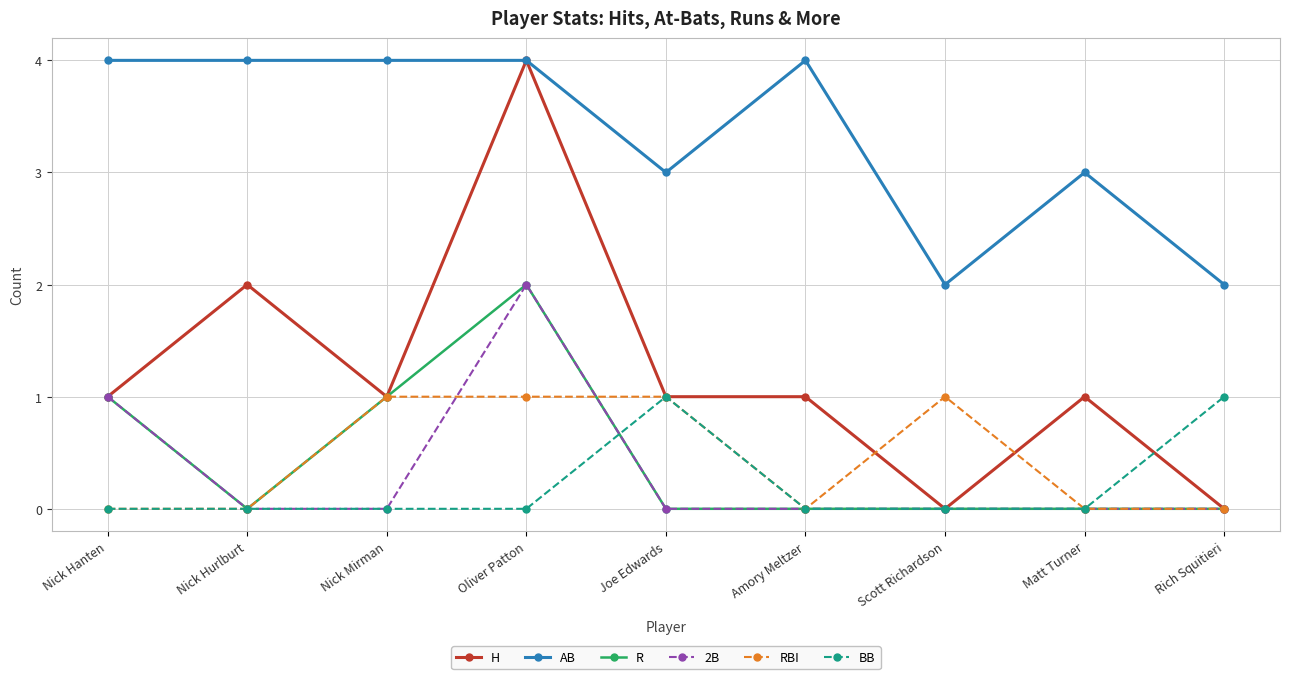

True or false: AB and RBI intersect in this chart.

False